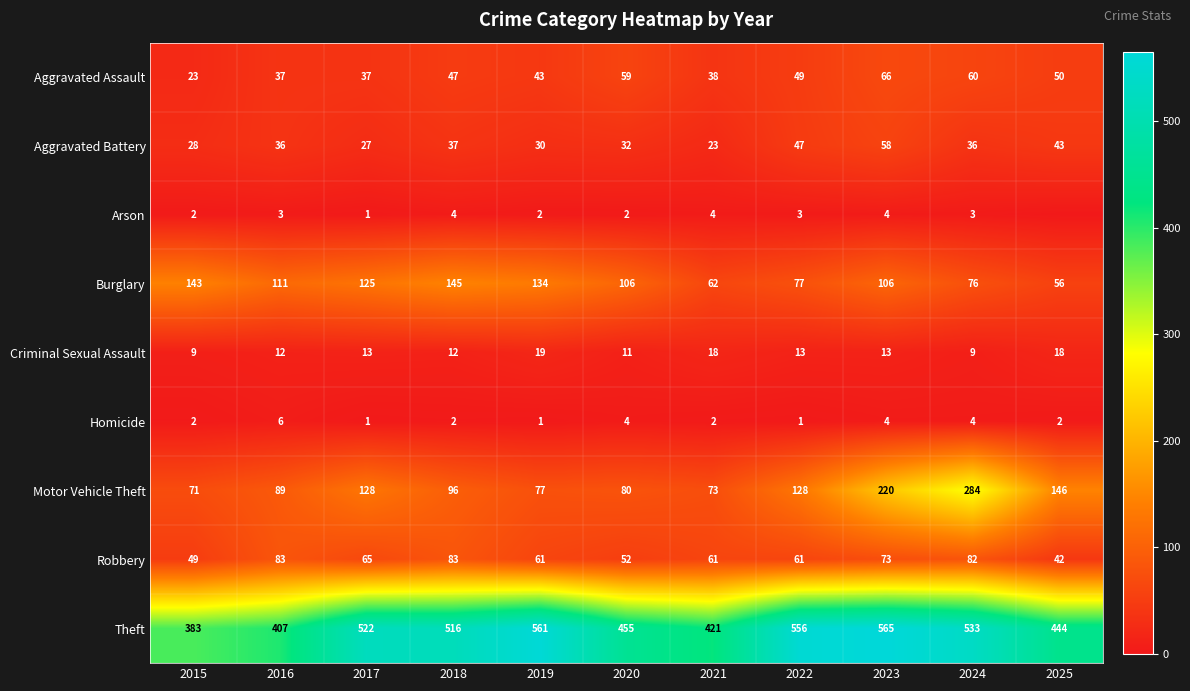

What is the difference between the highest and lowest values at 2020?

453